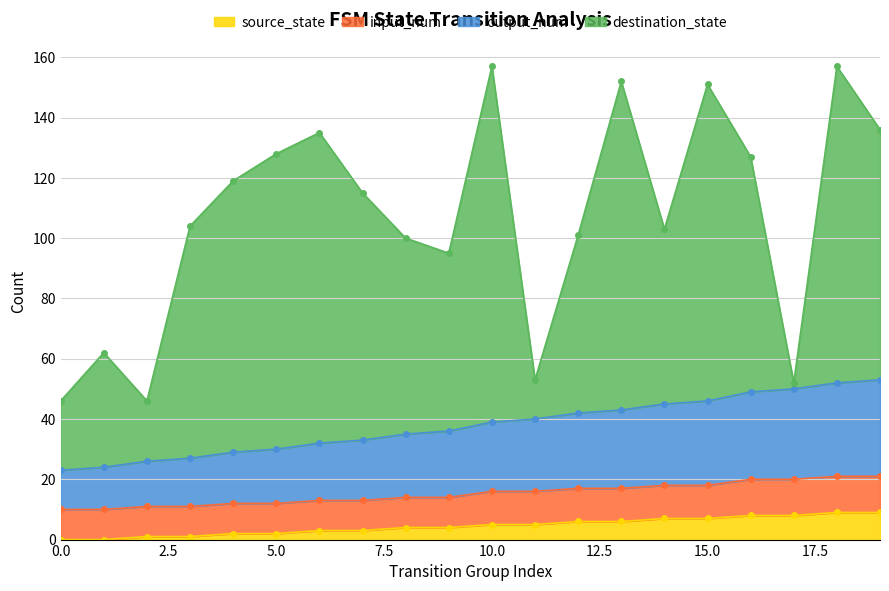

True or false: source_state has a value of 12 at 15.0.

False